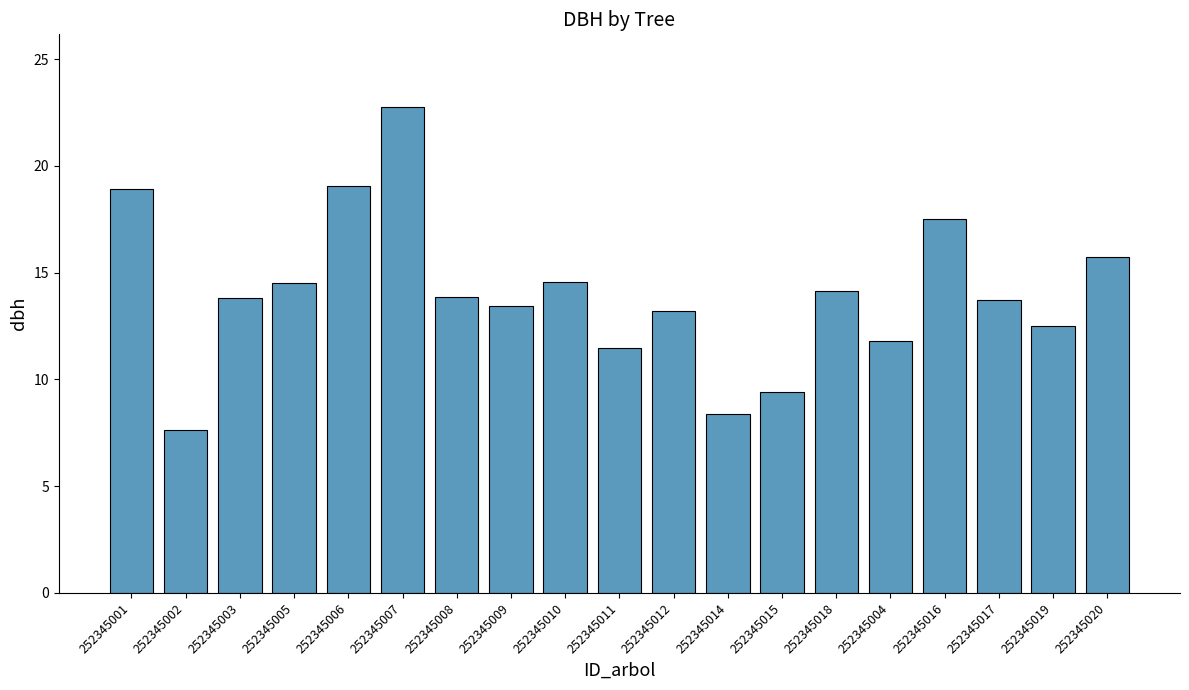

What is the smallest value displayed?

7.7